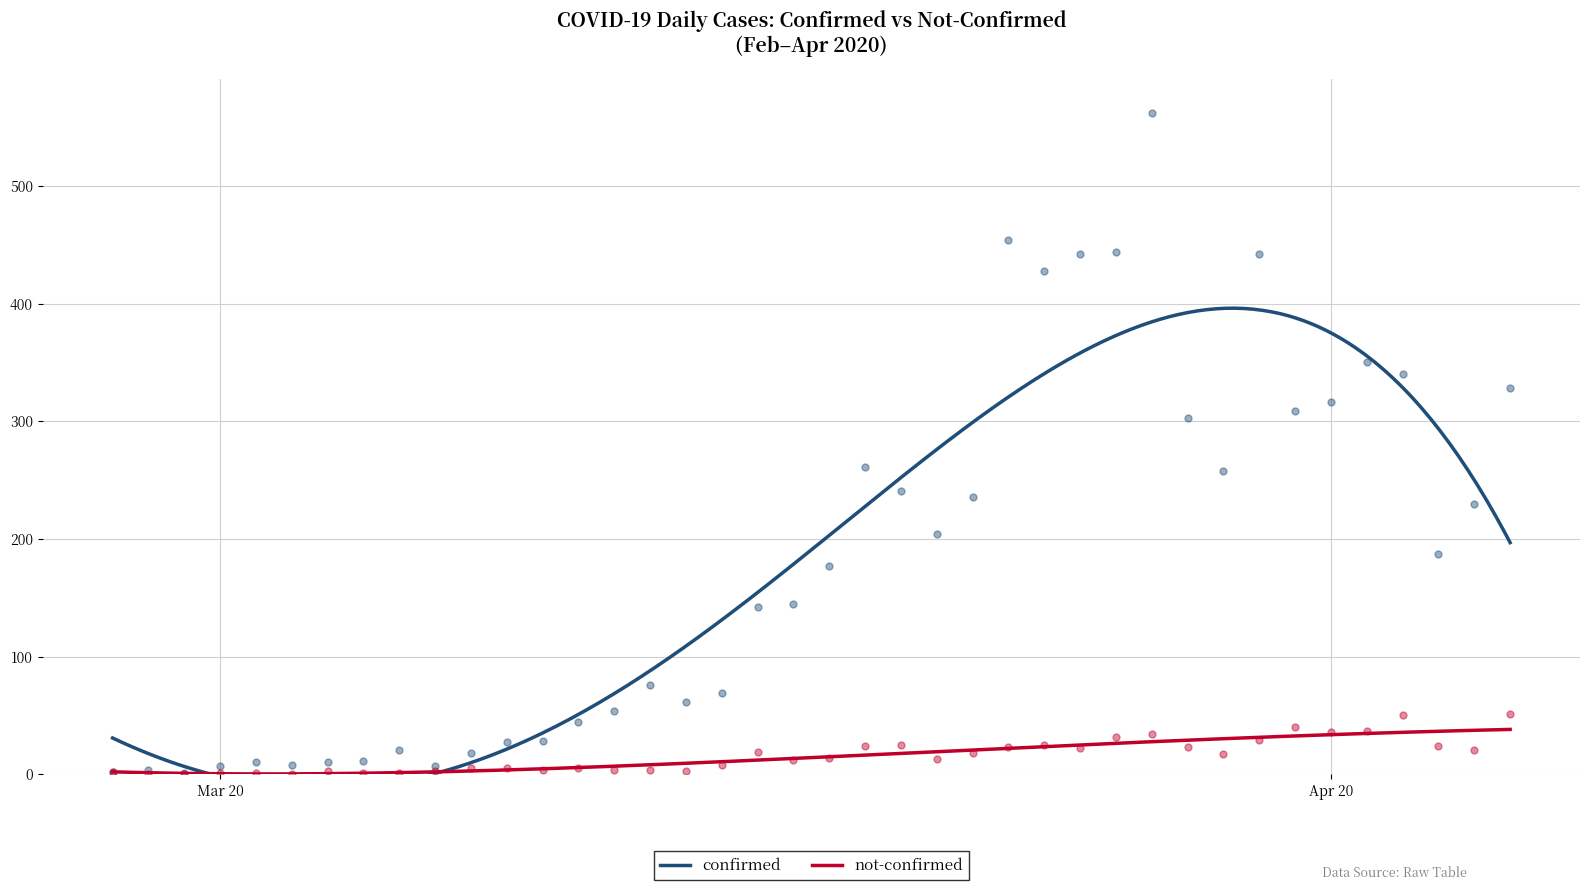

Which series has the widest spread of Y values?

confirmed